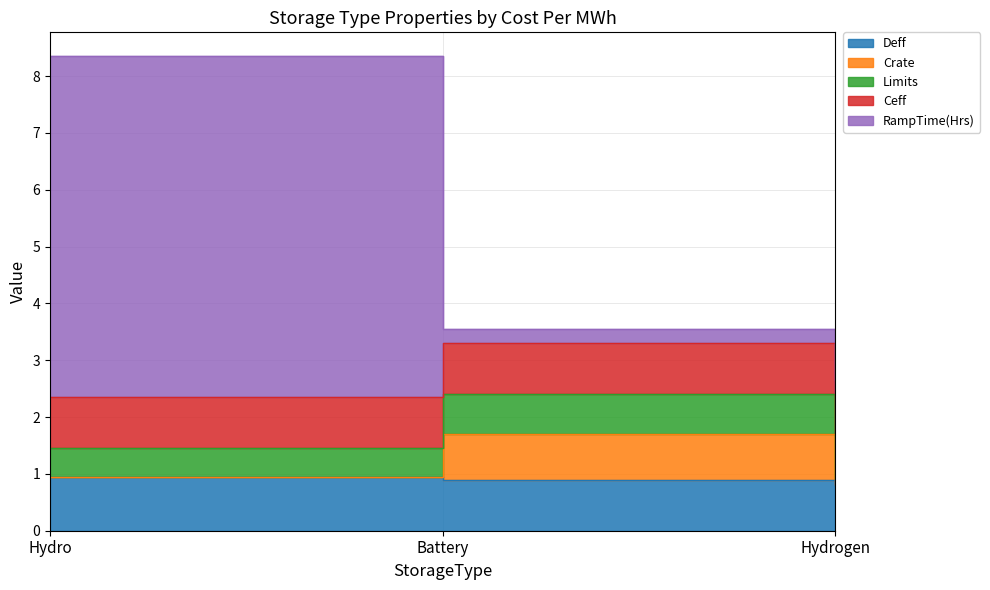

What is the difference between the maximum and minimum values in the Limits series?

0.3